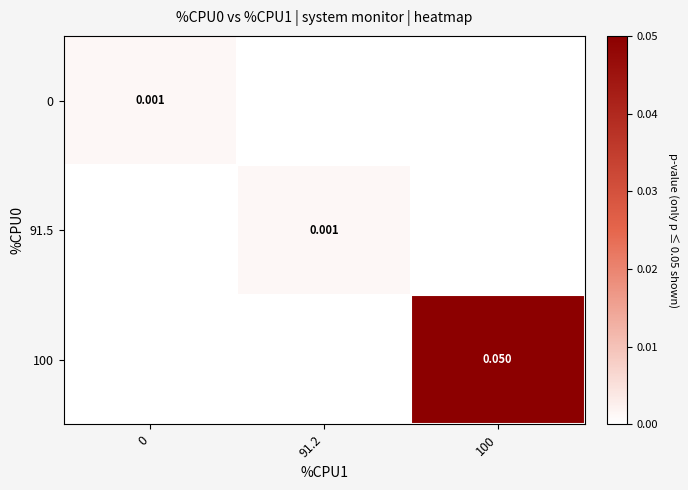

What is the sum of all 100 values?

0.1